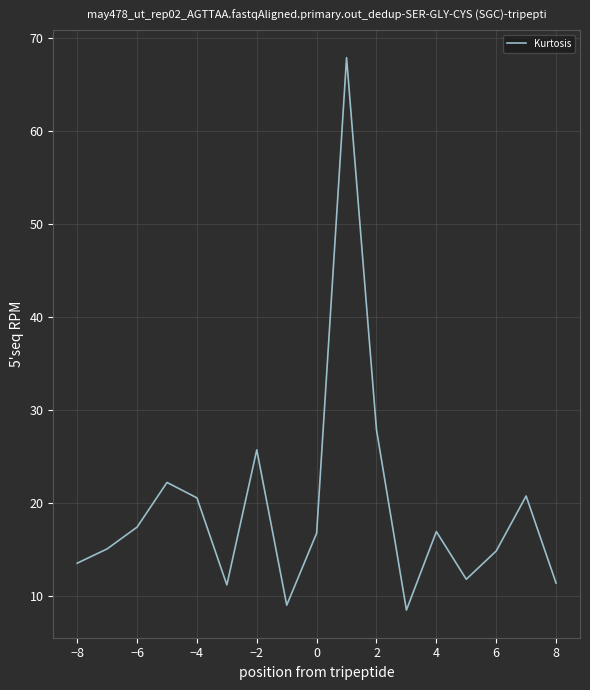

Does the chart have visible grid lines?

Yes